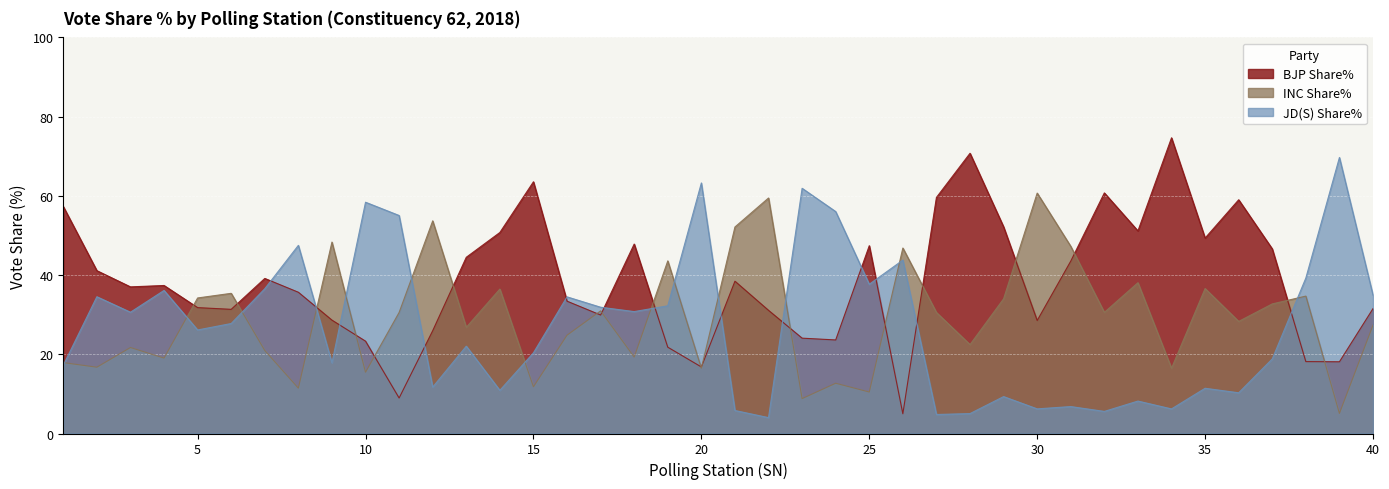

Reading right to left, extract all data points from this chart.

BJP Share%: 40=31.5	39=18.1	38=18.1	37=46.6	36=59.0	35=49.3	34=74.7	33=51.1	32=60.7	31=43.5	30=28.5	29=52.2	28=70.8	27=59.6	26=5.0	25=47.4	24=23.6	23=24.1	22=31.1	21=38.5	20=16.8	19=21.8	18=47.8	17=29.9	16=33.4	15=63.5	14=50.8	13=44.5	12=25.9	11=9.0	10=23.3	9=28.6	8=35.7	7=39.1	6=31.4	5=31.8	4=37.4	3=37.0	2=41.1	1=57.3
INC Share%: 40=27.4	39=5.1	38=34.7	37=32.7	36=28.3	35=36.6	34=16.5	33=38.1	32=30.6	31=47.2	30=60.7	29=34.0	28=22.4	27=30.6	26=46.8	25=10.5	24=12.7	23=8.8	22=59.5	21=52.1	20=16.5	19=43.6	18=19.3	17=31.0	16=24.8	15=11.8	14=36.5	13=26.8	12=53.7	11=30.6	10=15.5	9=48.3	8=11.4	7=21.0	6=35.4	5=34.2	4=19.0	3=21.7	2=16.7	1=17.9
JD(S) Share%: 40=34.9	39=69.7	38=39.3	37=18.8	36=10.3	35=11.4	34=6.2	33=8.2	32=5.6	31=6.8	30=6.2	29=9.3	28=5.0	27=4.8	26=43.8	25=37.7	24=56.0	23=61.9	22=4.0	21=5.8	20=63.3	19=32.2	18=30.8	17=31.9	16=34.5	15=20.4	14=10.9	13=22.1	12=11.7	11=55.0	10=58.4	9=17.8	8=47.5	7=36.5	6=27.8	5=26.1	4=36.1	3=30.6	2=34.5	1=17.2